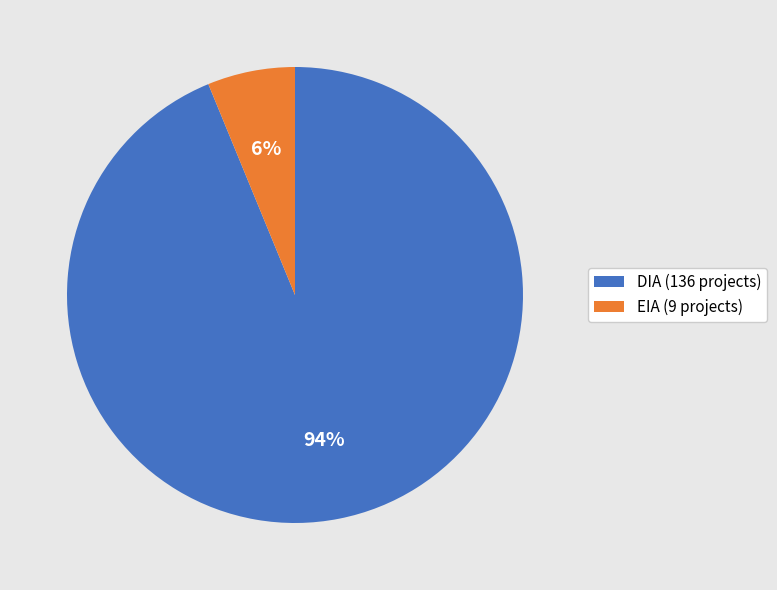

Count the number of slices in the pie.

2